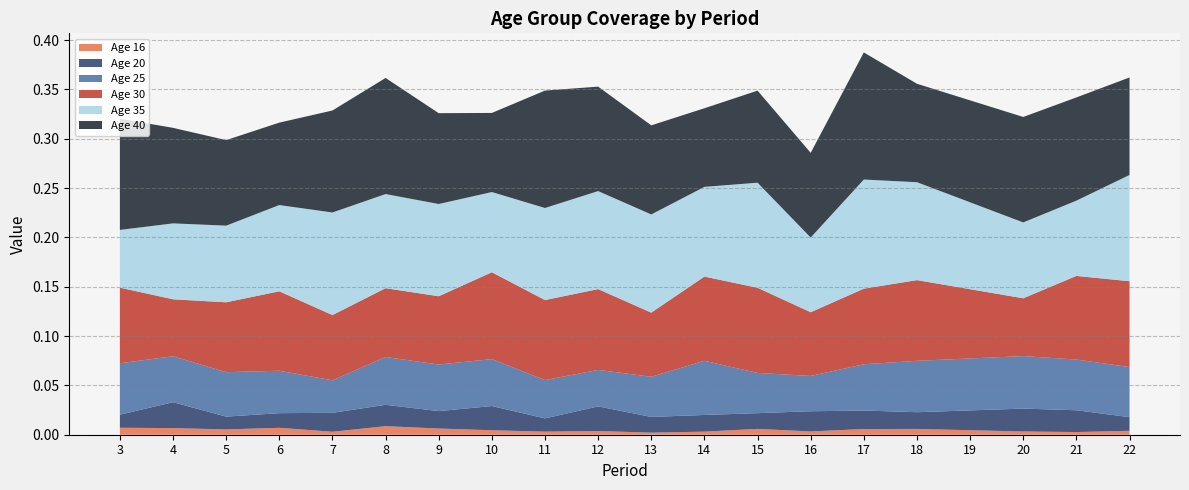

Reading left to right, what are all the values shown in this chart?

16: 3=0.0	4=0.0	5=0.0	6=0.0	7=0.0	8=0.0	9=0.0	10=0.0	11=0.0	12=0.0	13=0.0	14=0.0	15=0.0	16=0.0	17=0.0	18=0.0	19=0.0	20=0.0	21=0.0	22=0.0
20: 3=0.0	4=0.0	5=0.0	6=0.0	7=0.0	8=0.0	9=0.0	10=0.0	11=0.0	12=0.0	13=0.0	14=0.0	15=0.0	16=0.0	17=0.0	18=0.0	19=0.0	20=0.0	21=0.0	22=0.0
25: 3=0.1	4=0.0	5=0.0	6=0.0	7=0.0	8=0.0	9=0.0	10=0.0	11=0.0	12=0.0	13=0.0	14=0.1	15=0.0	16=0.0	17=0.0	18=0.1	19=0.1	20=0.1	21=0.1	22=0.1
30: 3=0.1	4=0.1	5=0.1	6=0.1	7=0.1	8=0.1	9=0.1	10=0.1	11=0.1	12=0.1	13=0.1	14=0.1	15=0.1	16=0.1	17=0.1	18=0.1	19=0.1	20=0.1	21=0.1	22=0.1
35: 3=0.1	4=0.1	5=0.1	6=0.1	7=0.1	8=0.1	9=0.1	10=0.1	11=0.1	12=0.1	13=0.1	14=0.1	15=0.1	16=0.1	17=0.1	18=0.1	19=0.1	20=0.1	21=0.1	22=0.1
40: 3=0.1	4=0.1	5=0.1	6=0.1	7=0.1	8=0.1	9=0.1	10=0.1	11=0.1	12=0.1	13=0.1	14=0.1	15=0.1	16=0.1	17=0.1	18=0.1	19=0.1	20=0.1	21=0.1	22=0.1